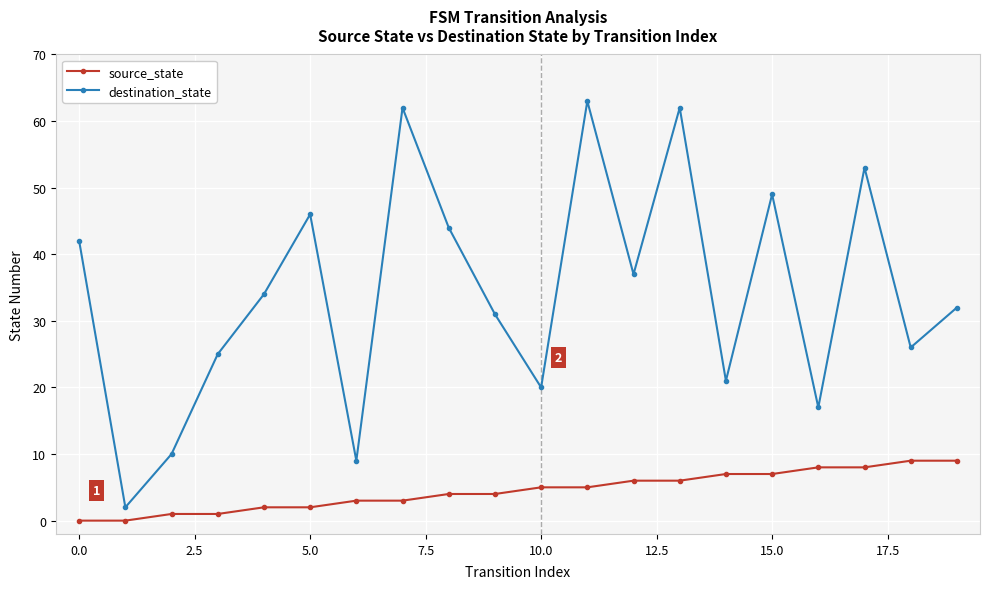

List the series in order of their peak value, lowest first.

source_state, destination_state